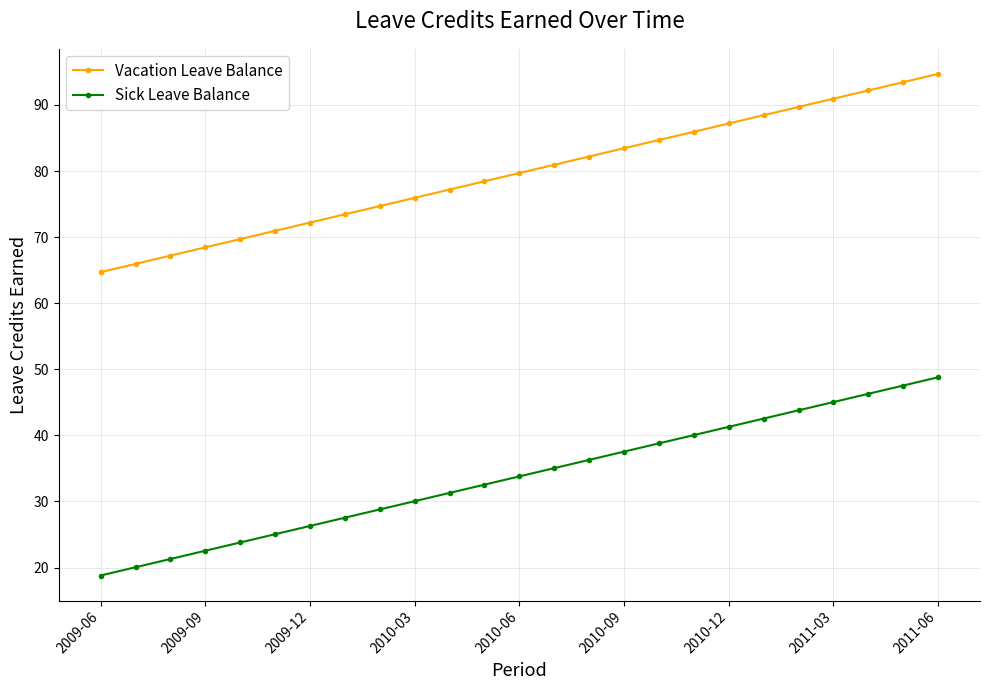

What is the value of the Vacation Leave Balance point at the 11th from the left?

77.2